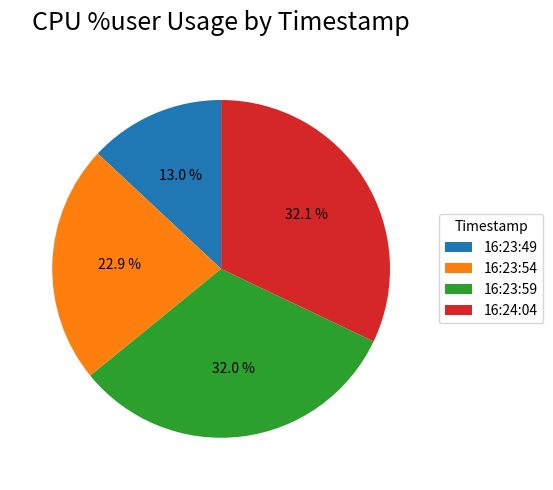

Which slice is the smallest?

16:23:49